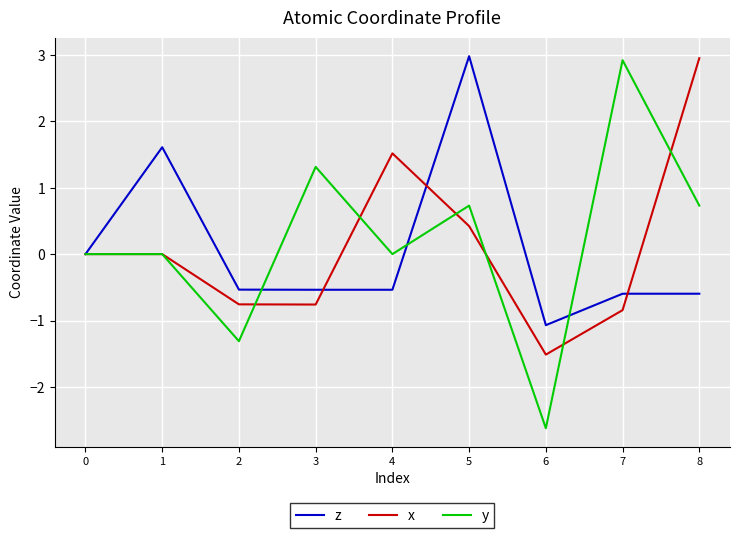

What is the average value of the y series?

0.2